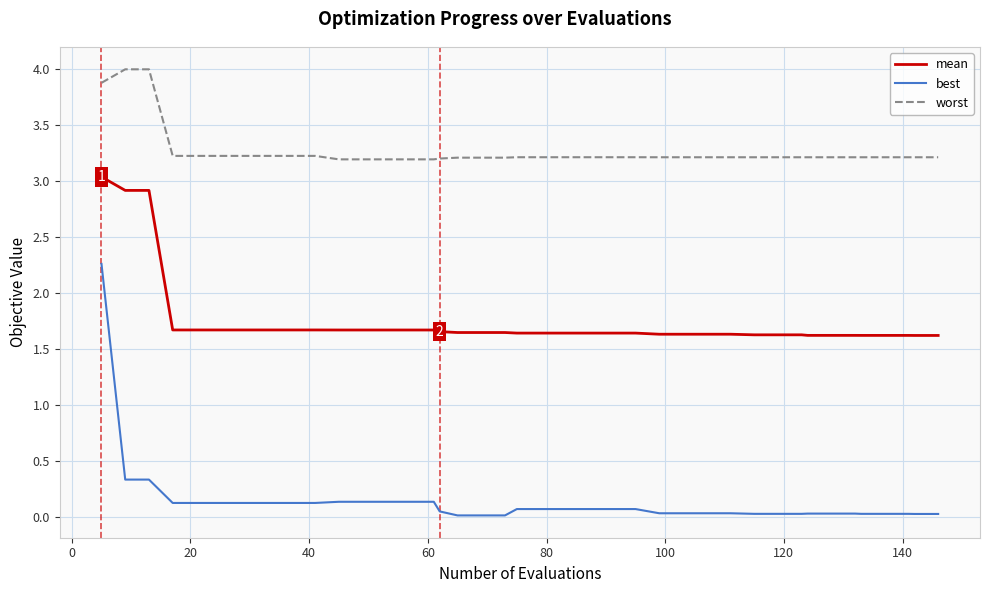

What is the lowest value of the worst series?

3.2